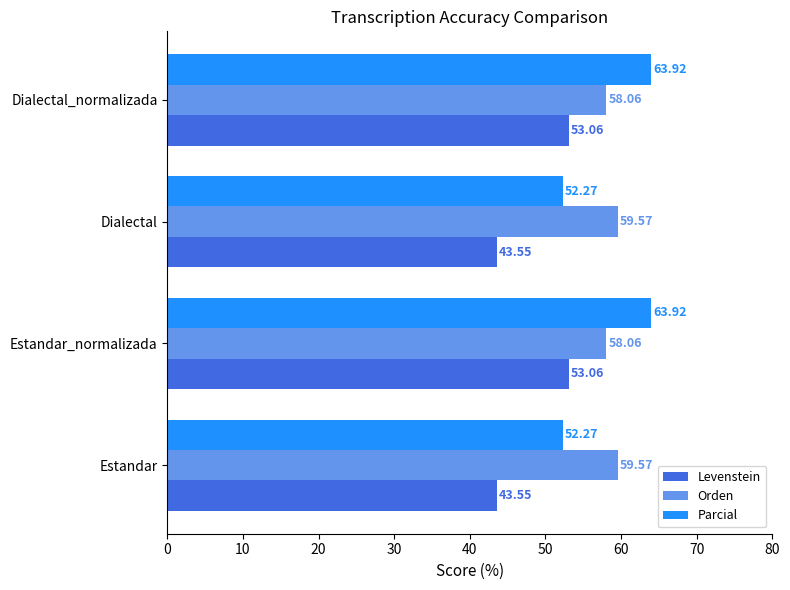

Which series has the widest spread of values?

Parcial